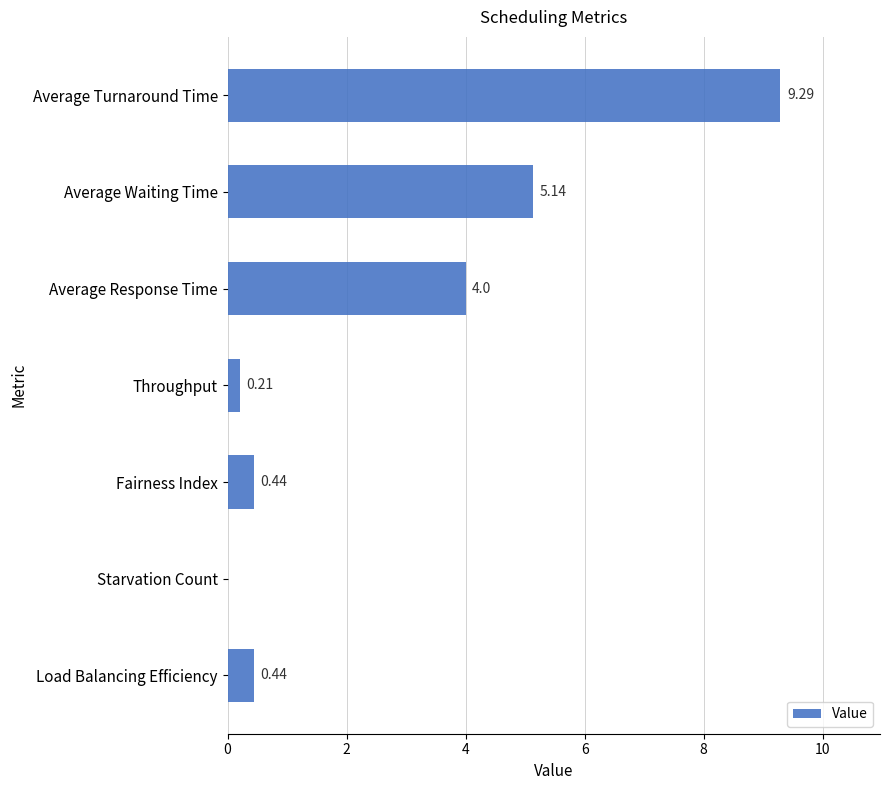

What is the change in value from Fairness Index to Starvation Count?

-0.4